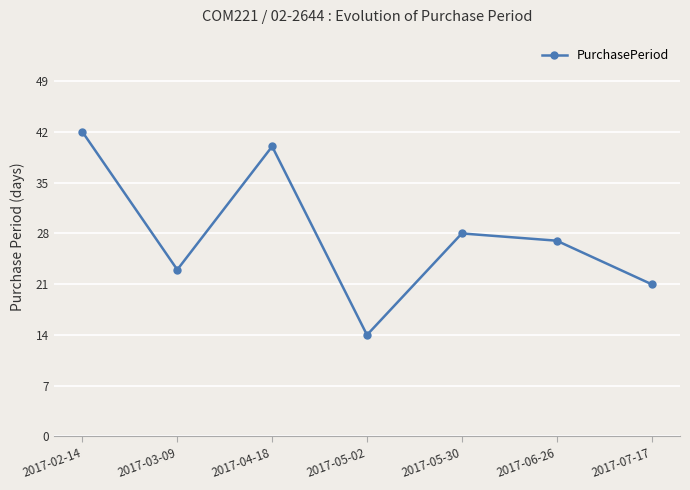

True or false: the data shows 21 at 2017-07-17.

True